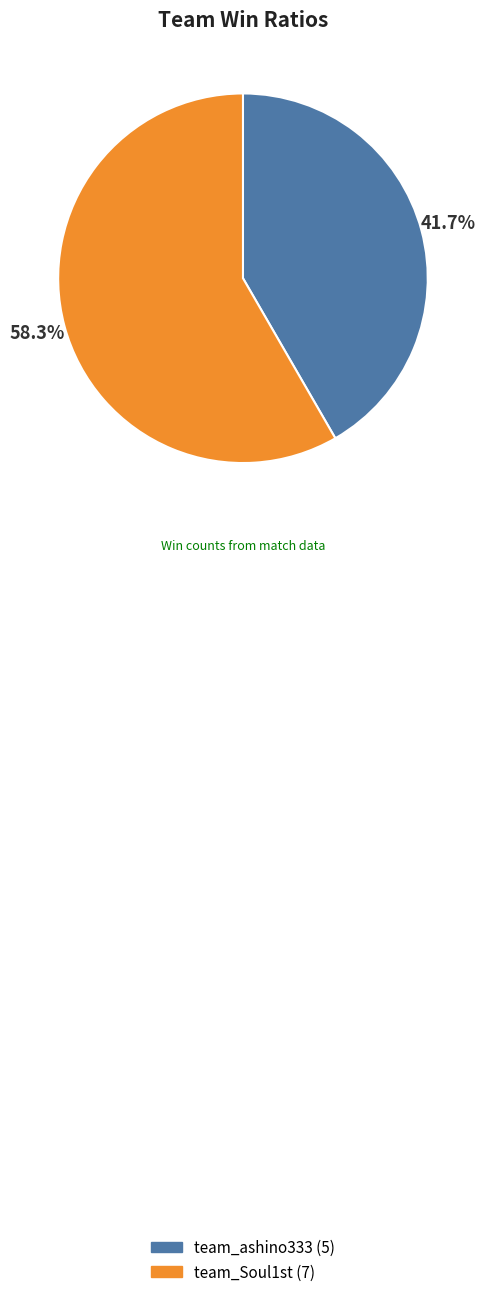

Rank the categories by value from lowest to highest.

team_ashino333, team_Soul1st